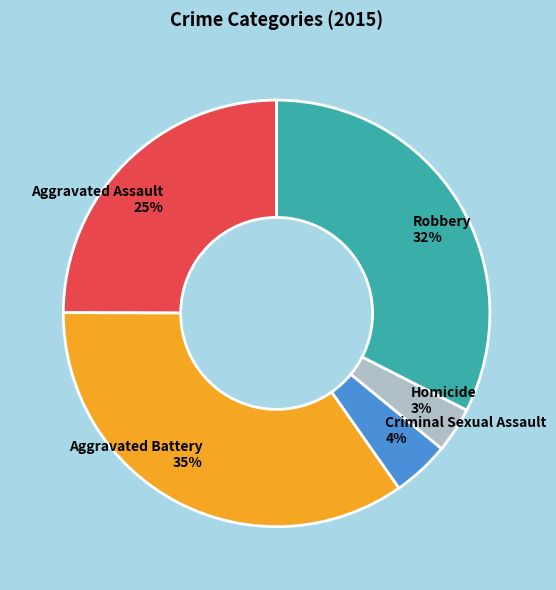

Combined, do Aggravated Assault and Robbery account for over 50%?

Yes